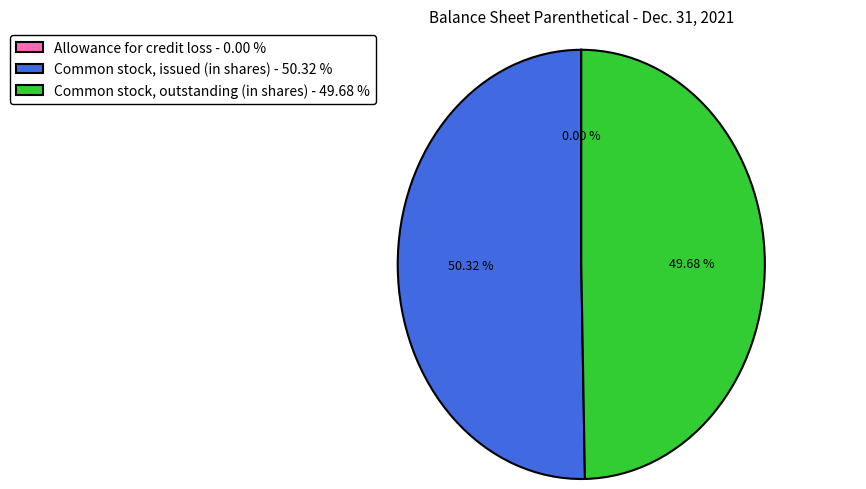

The Common stock, outstanding (in shares) slice represents 55% of the pie. True or false?

False